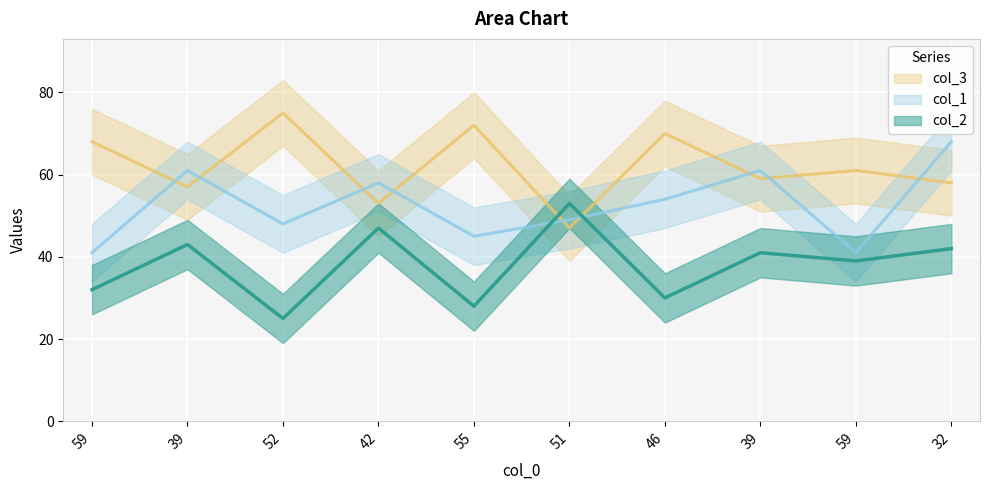

What is the average value of the col_1 series?

53